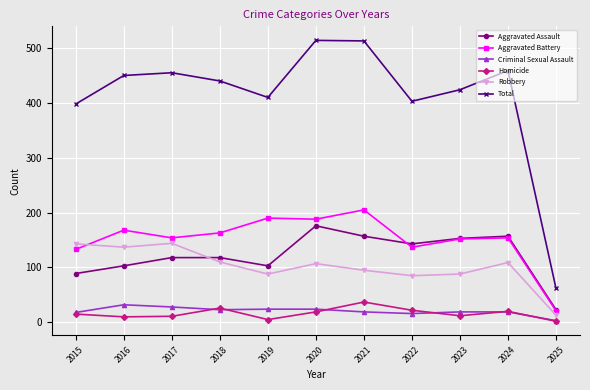

Which series changed the most between 2021 and 2025?

Total